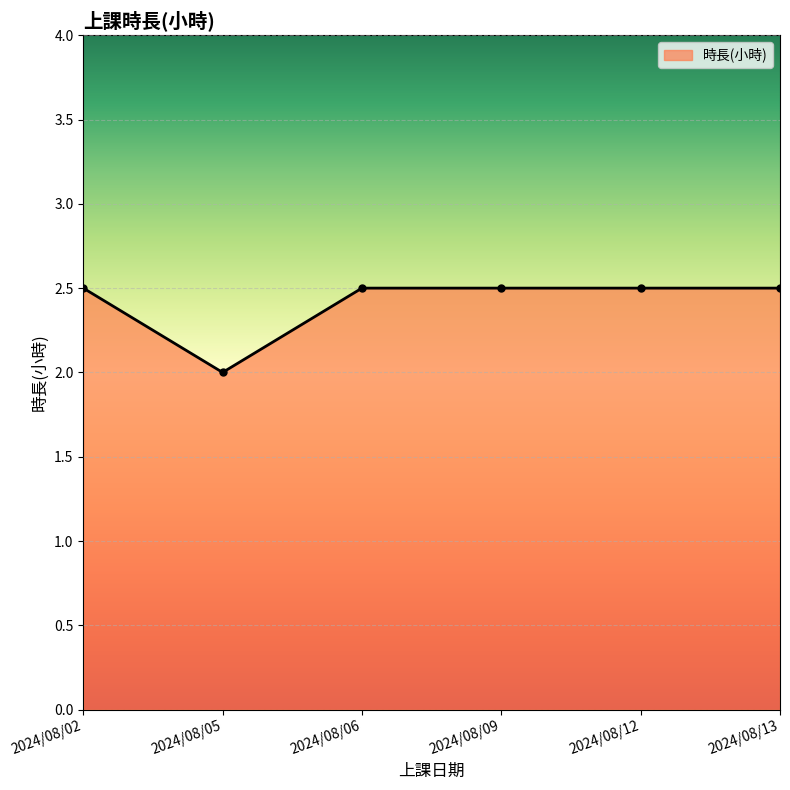

What is the greatest value displayed?

2.5